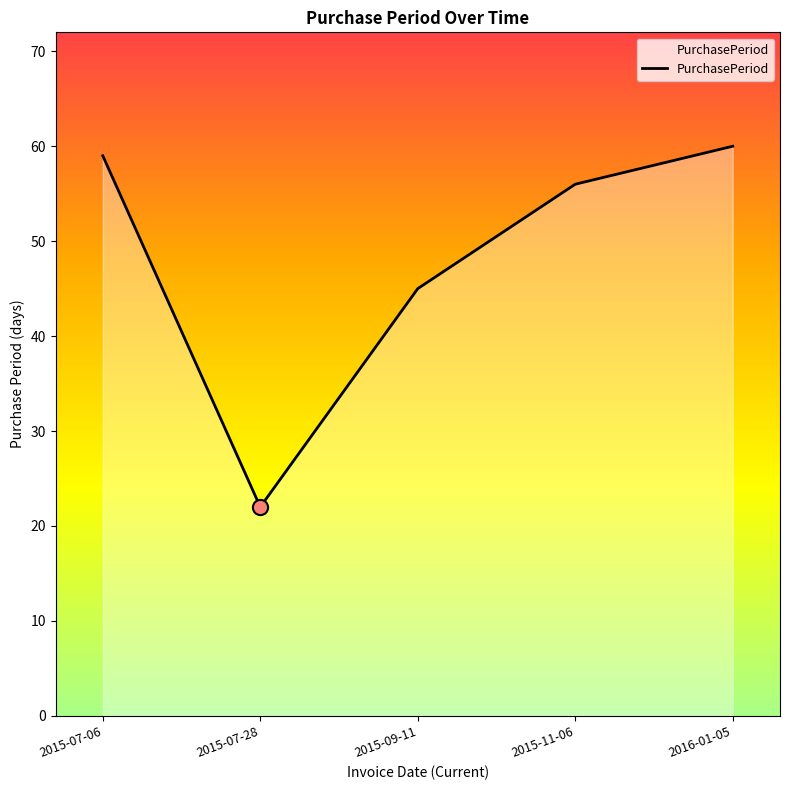

What is the ratio of the value at 2015-11-06 to the value at 2015-07-28?

2.5